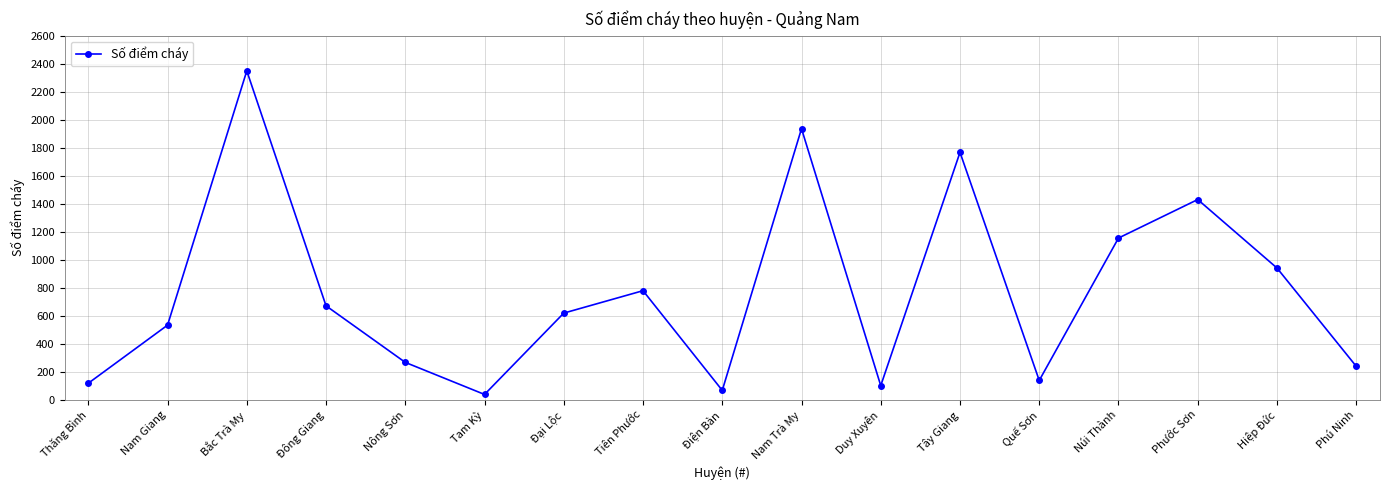

What is the label of the 17th point from the left?

Phú Ninh